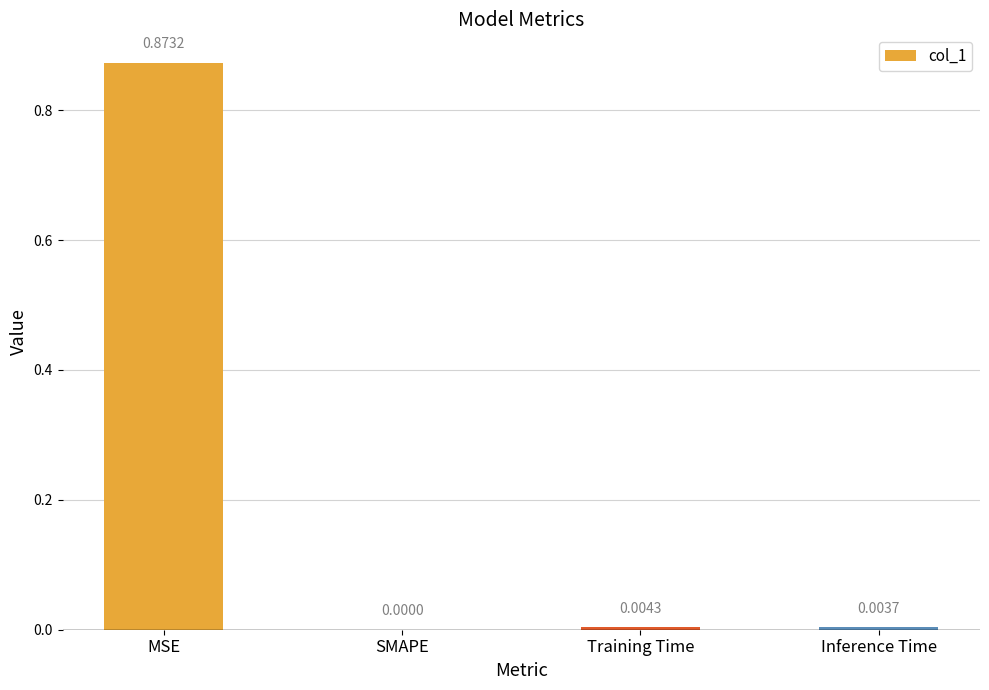

Which has a higher value, SMAPE or Training Time?

Training Time